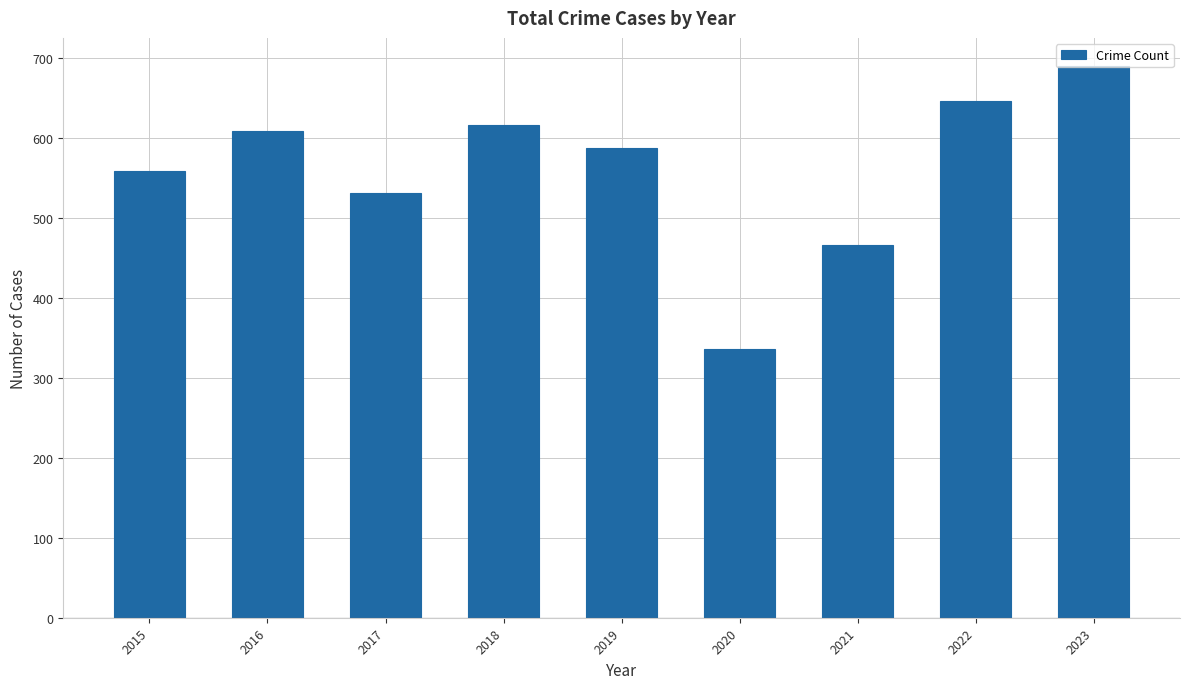

Is it true that the value at 2022 is 1068?

False